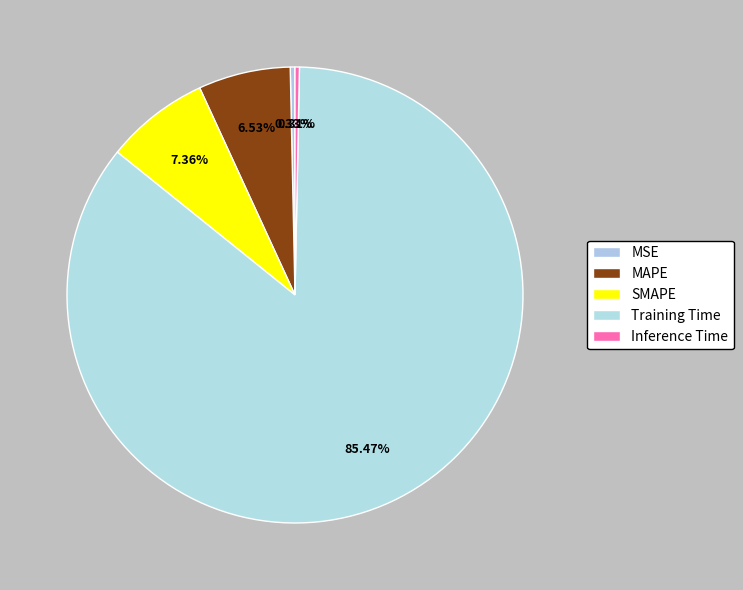

To the nearest percent, what is the average slice percentage?

20%